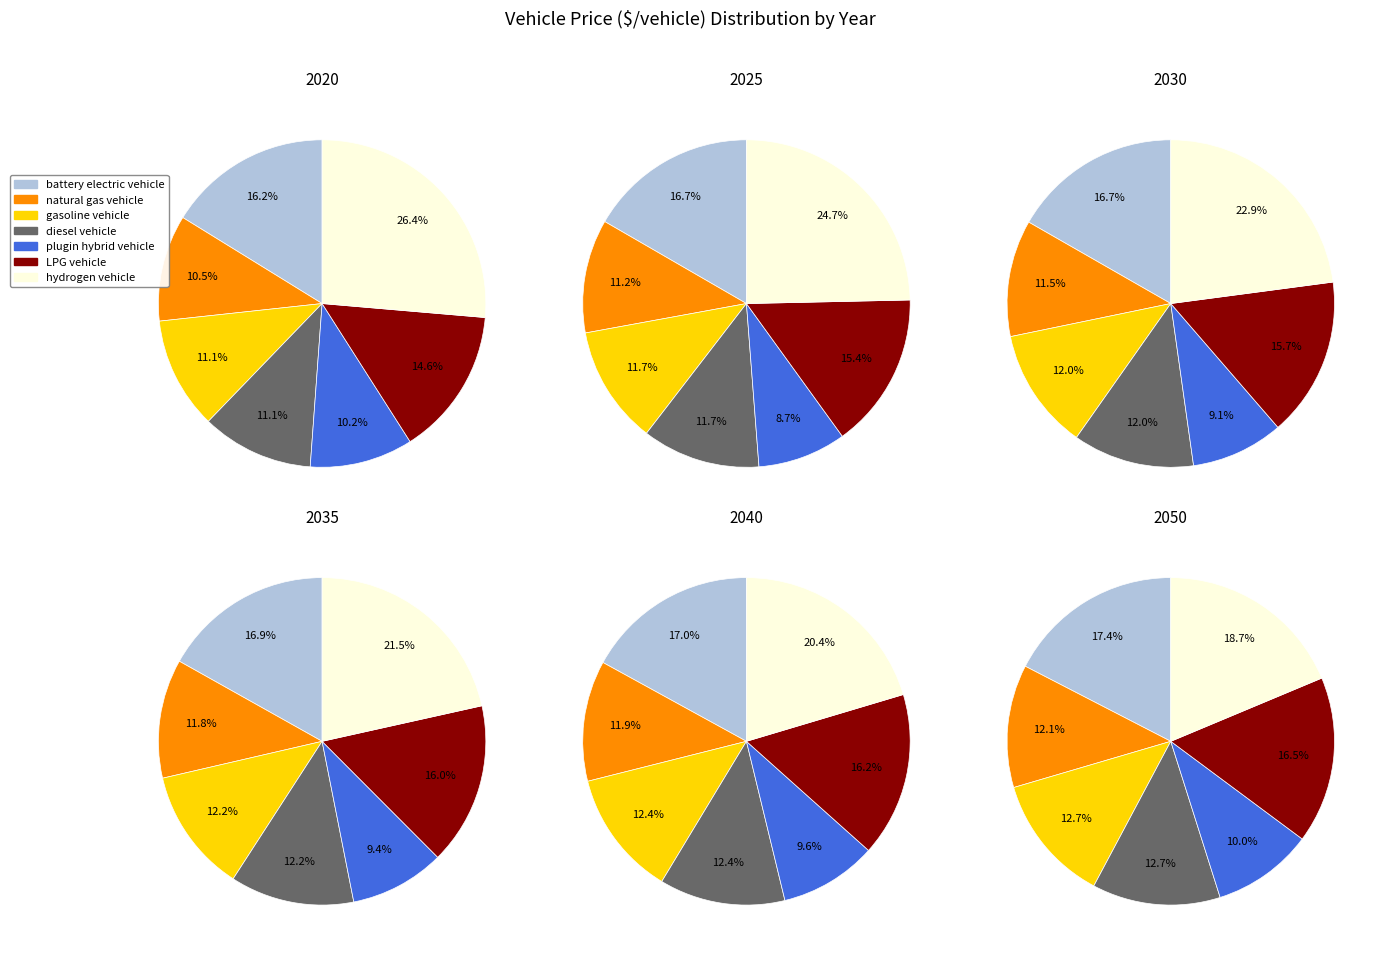

To the nearest percent, what is the combined percentage of gasoline vehicle and diesel vehicle?

25%